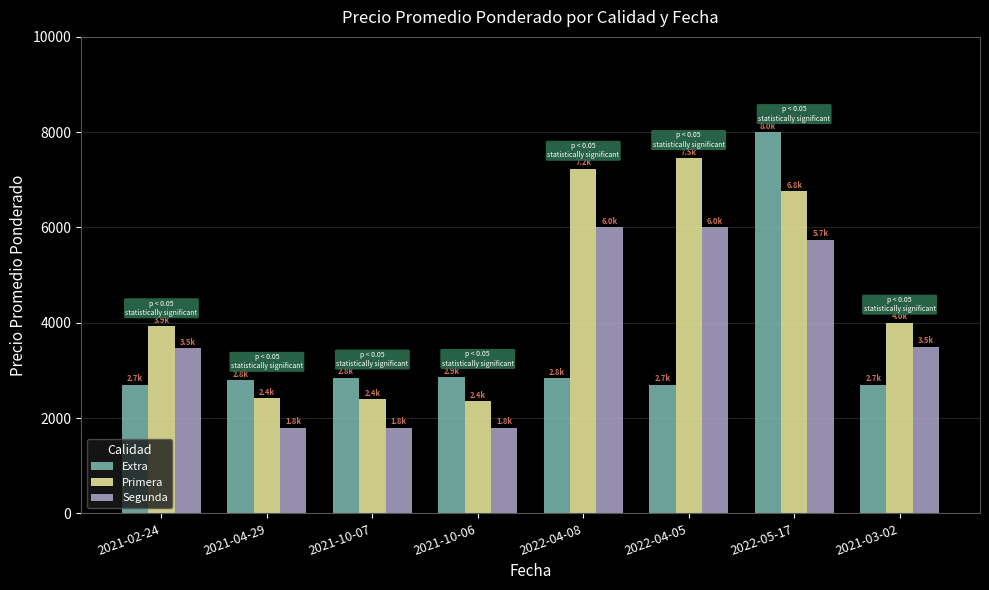

What is the label of the 1st bar from the right?

2021-03-02